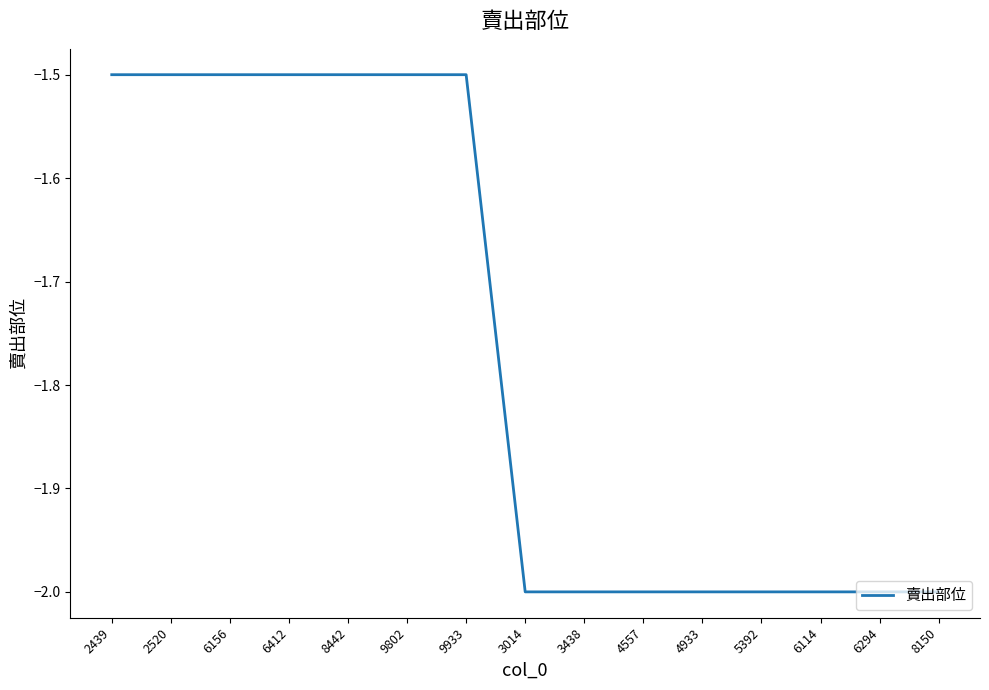

Read the value at 2439.

-1.5